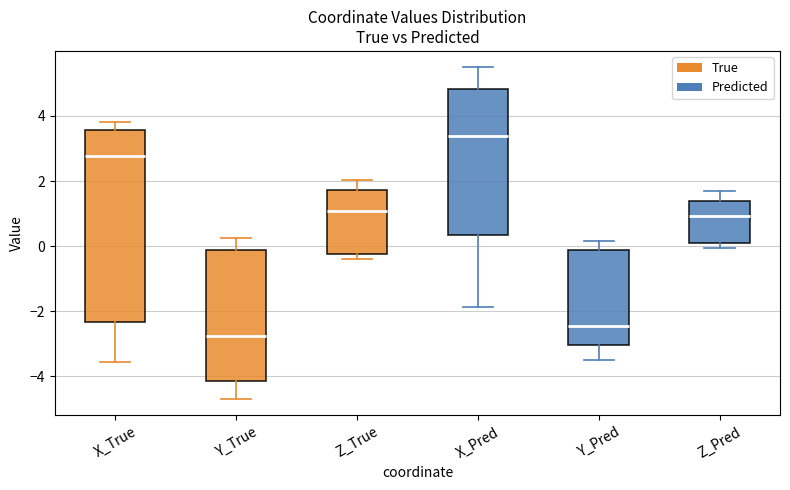

Which box has the highest median line?

X_Pred